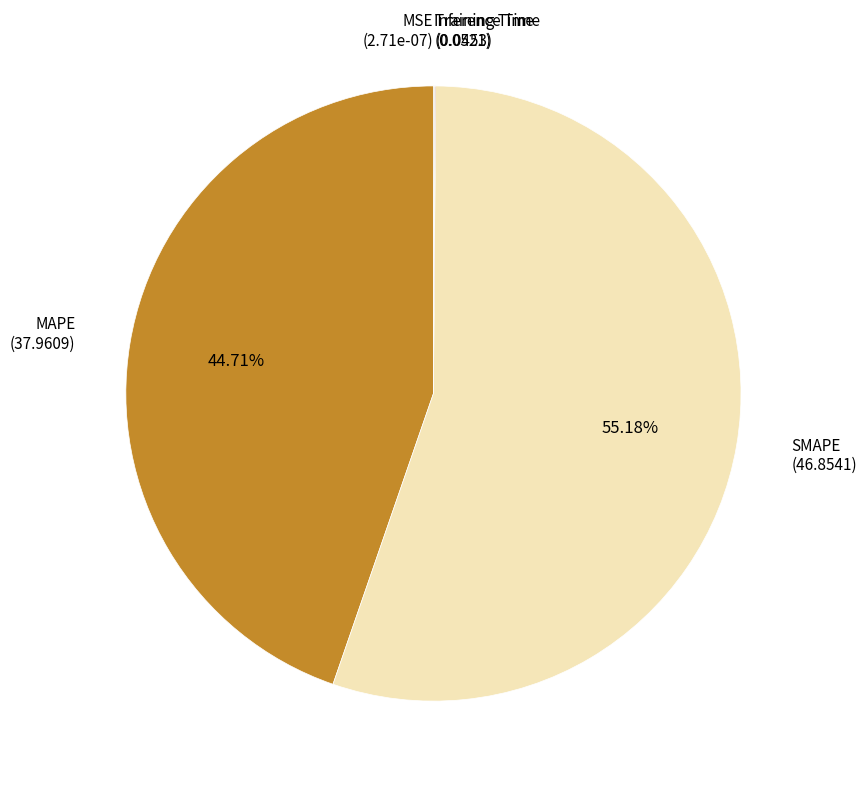

Which category has the biggest portion of the pie?

SMAPE